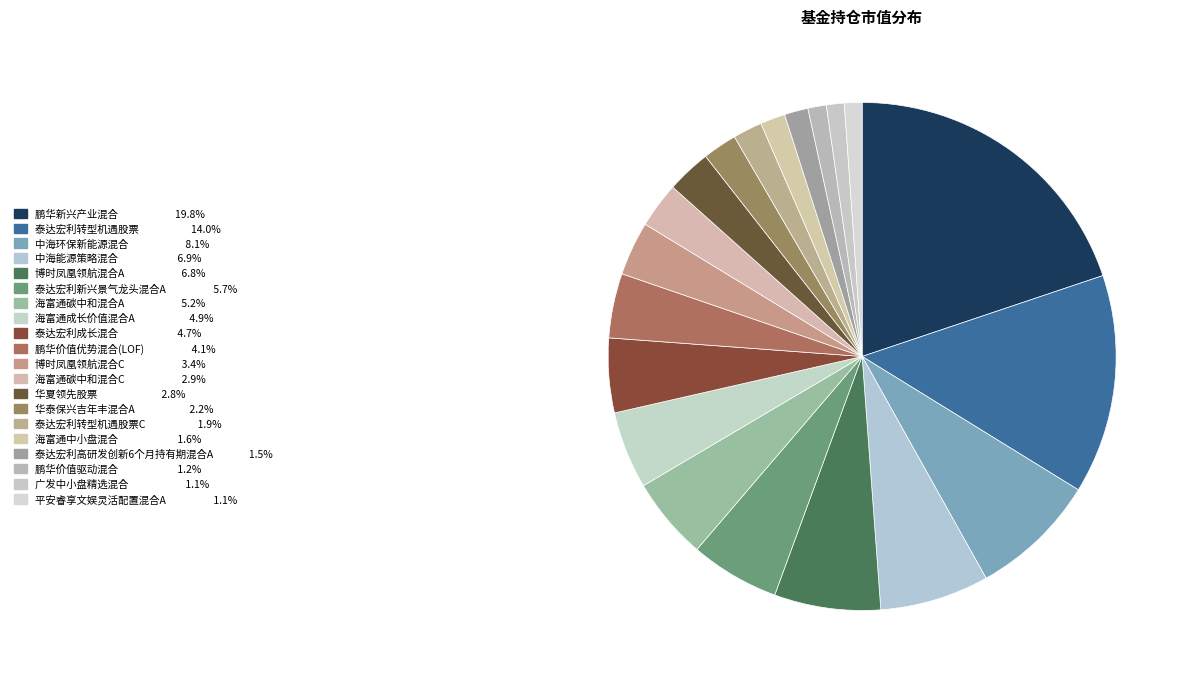

Count the number of slices in the pie.

20